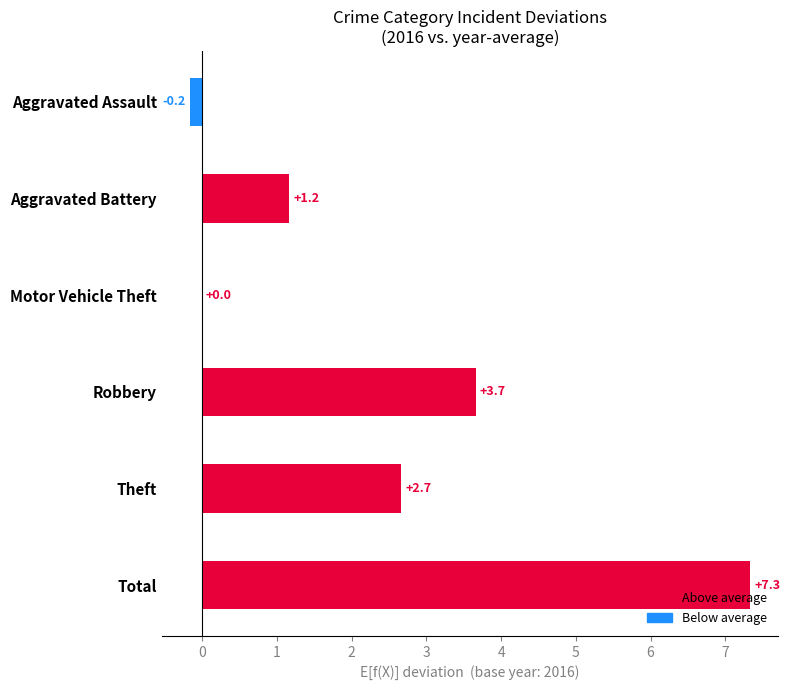

At which label is the value closest to 3?

Theft